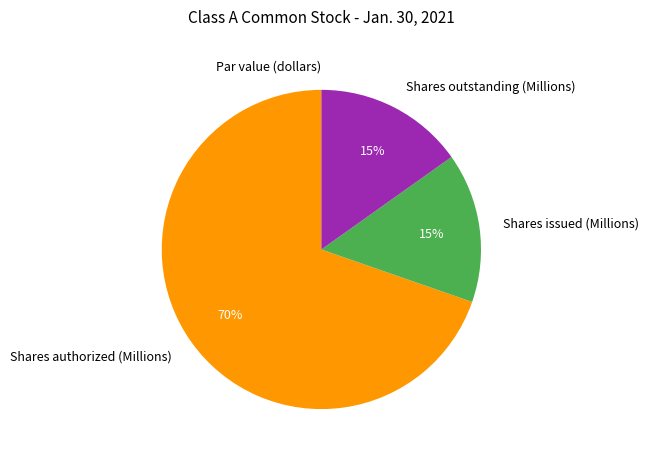

To the nearest percent, what is the average slice percentage?

25%